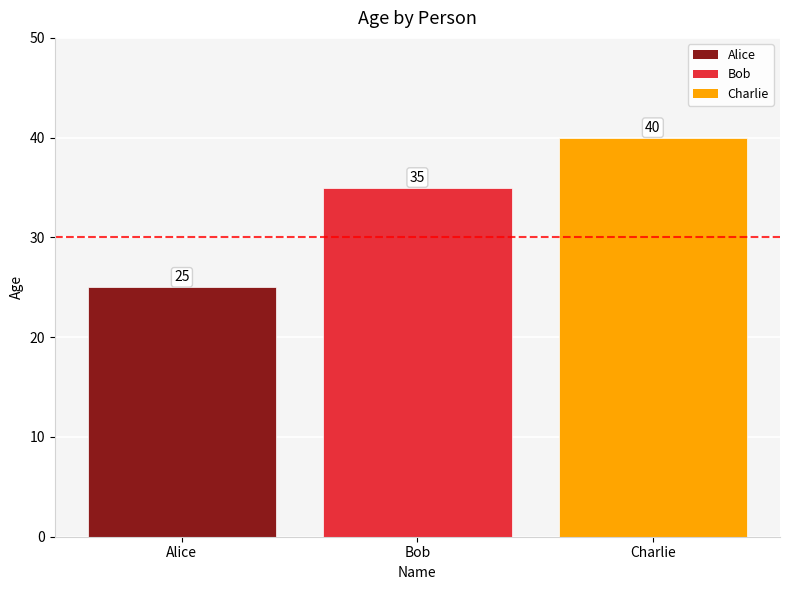

The value at Bob is 47. True or false?

False